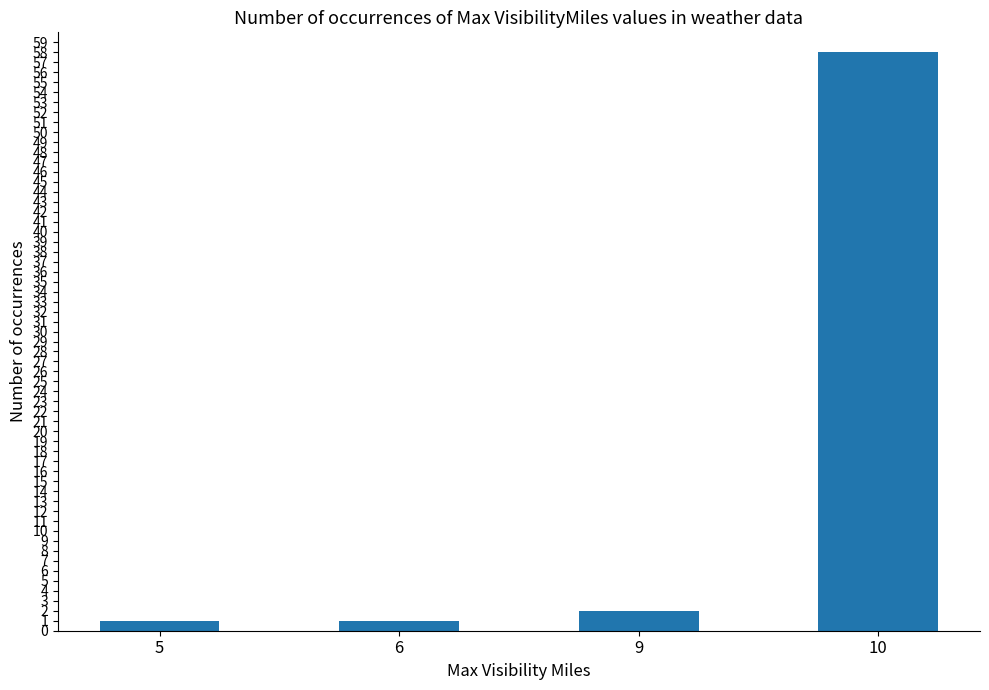

Reading left to right, extract all data points from this chart.

1	1	2	58